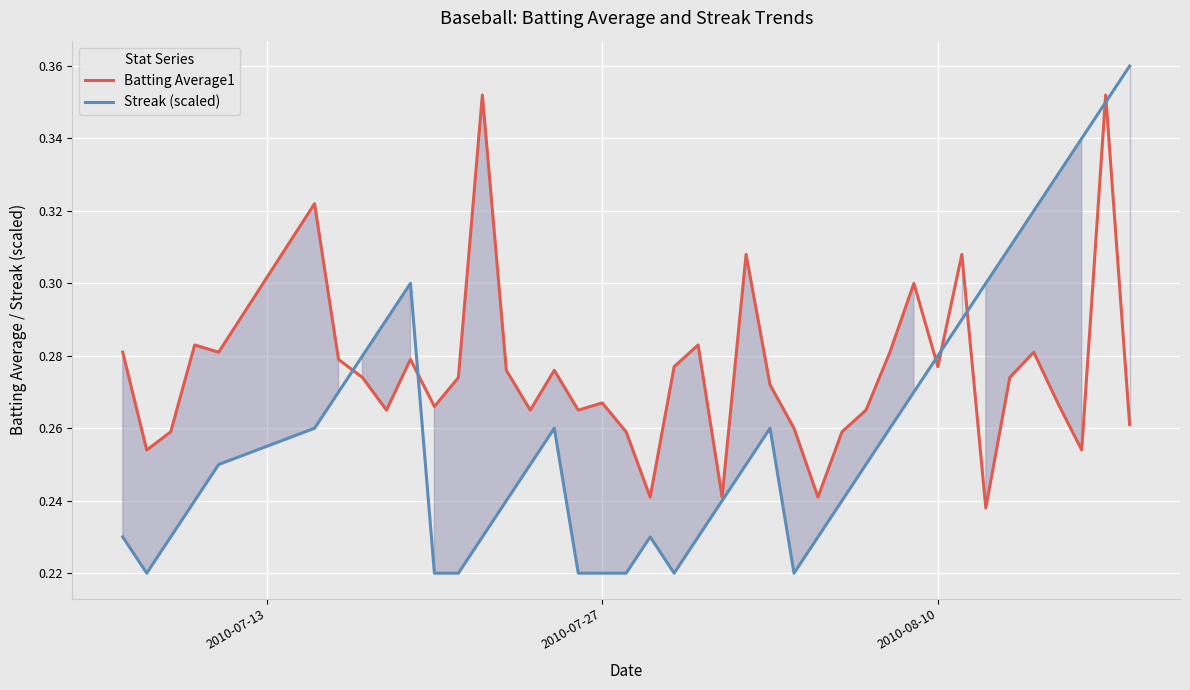

Reading left to right, extract all data points from this chart.

Batting Average1: 0.3	0.3	0.3	0.3	0.3	0.3	0.3	0.3	0.3	0.3	0.3	0.3	0.4	0.3	0.3	0.3	0.3	0.3	0.3	0.2	0.3	0.3	0.2	0.3	0.3	0.3	0.2	0.3	0.3	0.3	0.3	0.3	0.3	0.2	0.3	0.3	0.3	0.3	0.4	0.3
Streak (scaled): 0.2	0.2	0.2	0.2	0.2	0.3	0.3	0.3	0.3	0.3	0.2	0.2	0.2	0.2	0.2	0.3	0.2	0.2	0.2	0.2	0.2	0.2	0.2	0.2	0.3	0.2	0.2	0.2	0.2	0.3	0.3	0.3	0.3	0.3	0.3	0.3	0.3	0.3	0.3	0.4